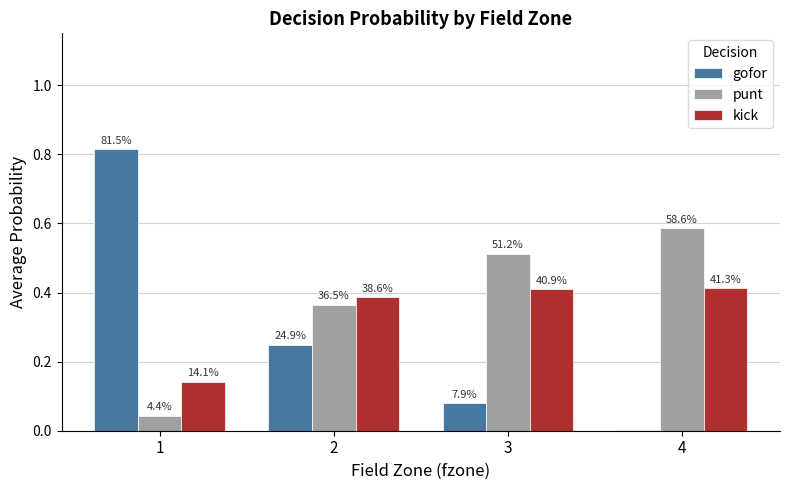

Rank the series at 2 from highest to lowest value.

kick, punt, gofor